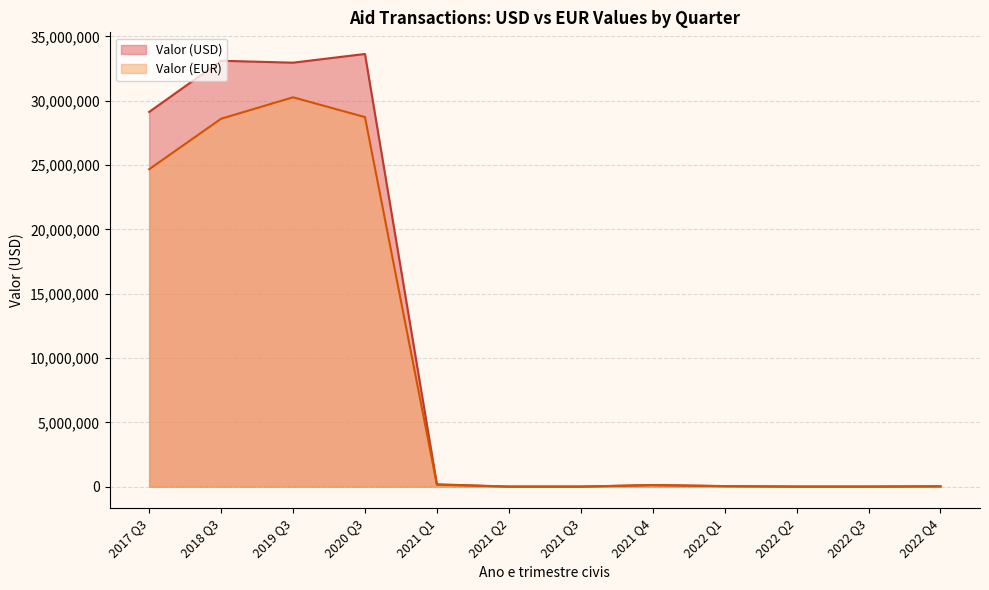

List the series in order of their overall mean, lowest first.

Valor (EUR), Valor (USD)